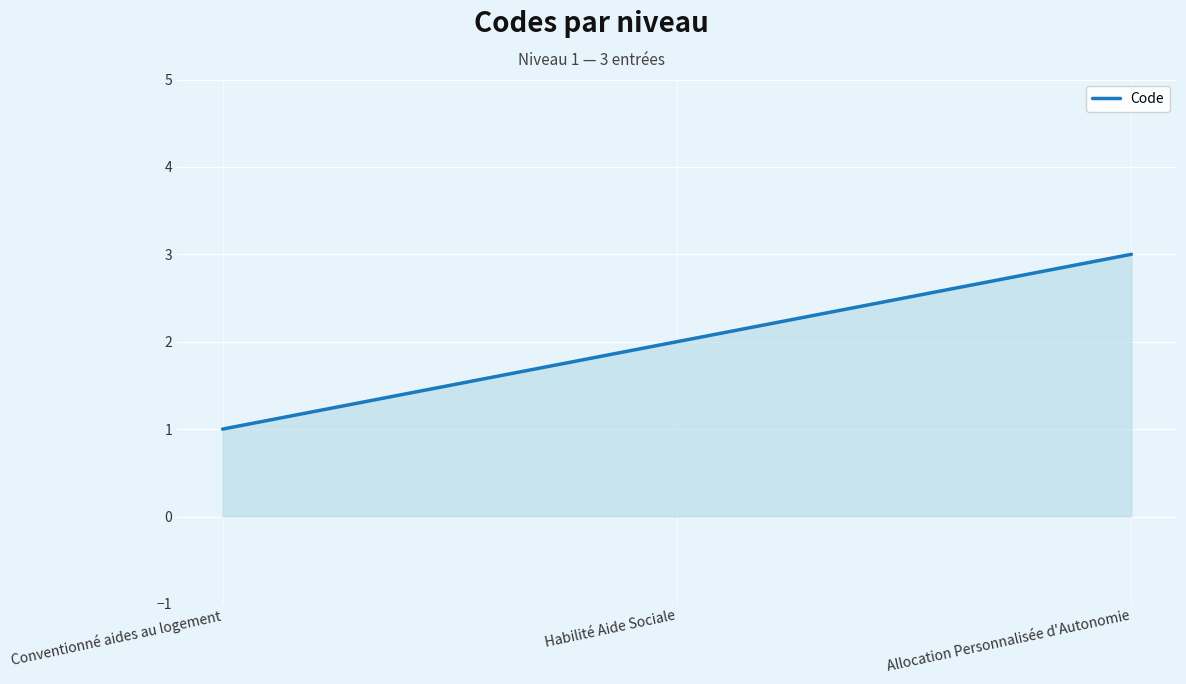

What is the sum of all values?

6